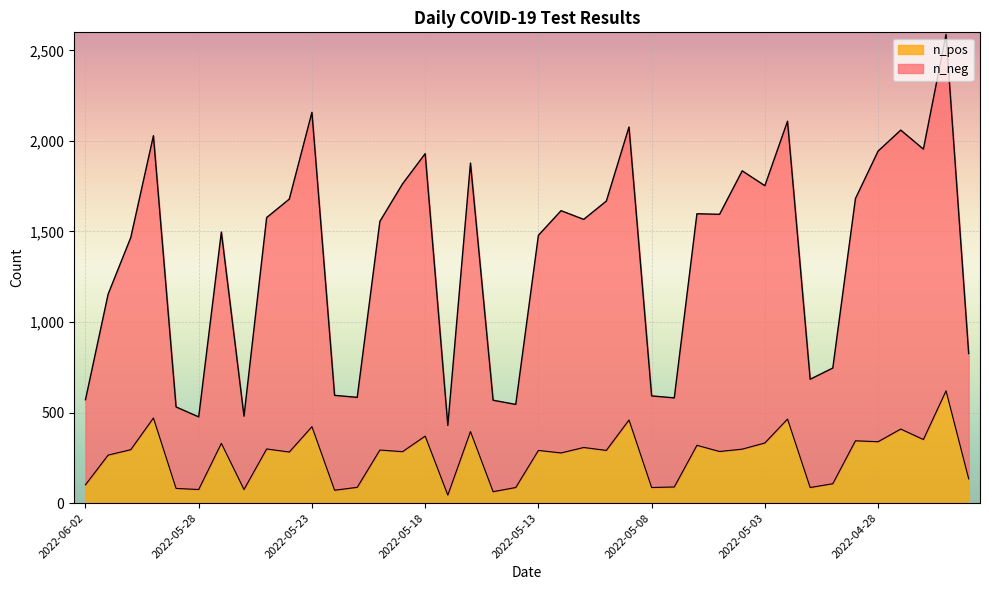

Rank the categories by n_pos value from lowest to highest.

2022-05-17, 2022-05-15, 2022-05-22, 2022-05-28, 2022-05-26, 2022-05-29, 2022-05-14, 2022-05-08, 2022-05-01, 2022-05-21, 2022-05-07, 2022-06-02, 2022-04-30, 2022-04-24, 2022-06-01, 2022-05-12, 2022-05-24, 2022-05-19, 2022-05-05, 2022-05-13, 2022-05-10, 2022-05-20, 2022-05-31, 2022-05-04, 2022-05-25, 2022-05-11, 2022-05-06, 2022-05-27, 2022-05-03, 2022-04-28, 2022-04-29, 2022-04-26, 2022-05-18, 2022-05-16, 2022-04-27, 2022-05-23, 2022-05-09, 2022-05-02, 2022-05-30, 2022-04-25